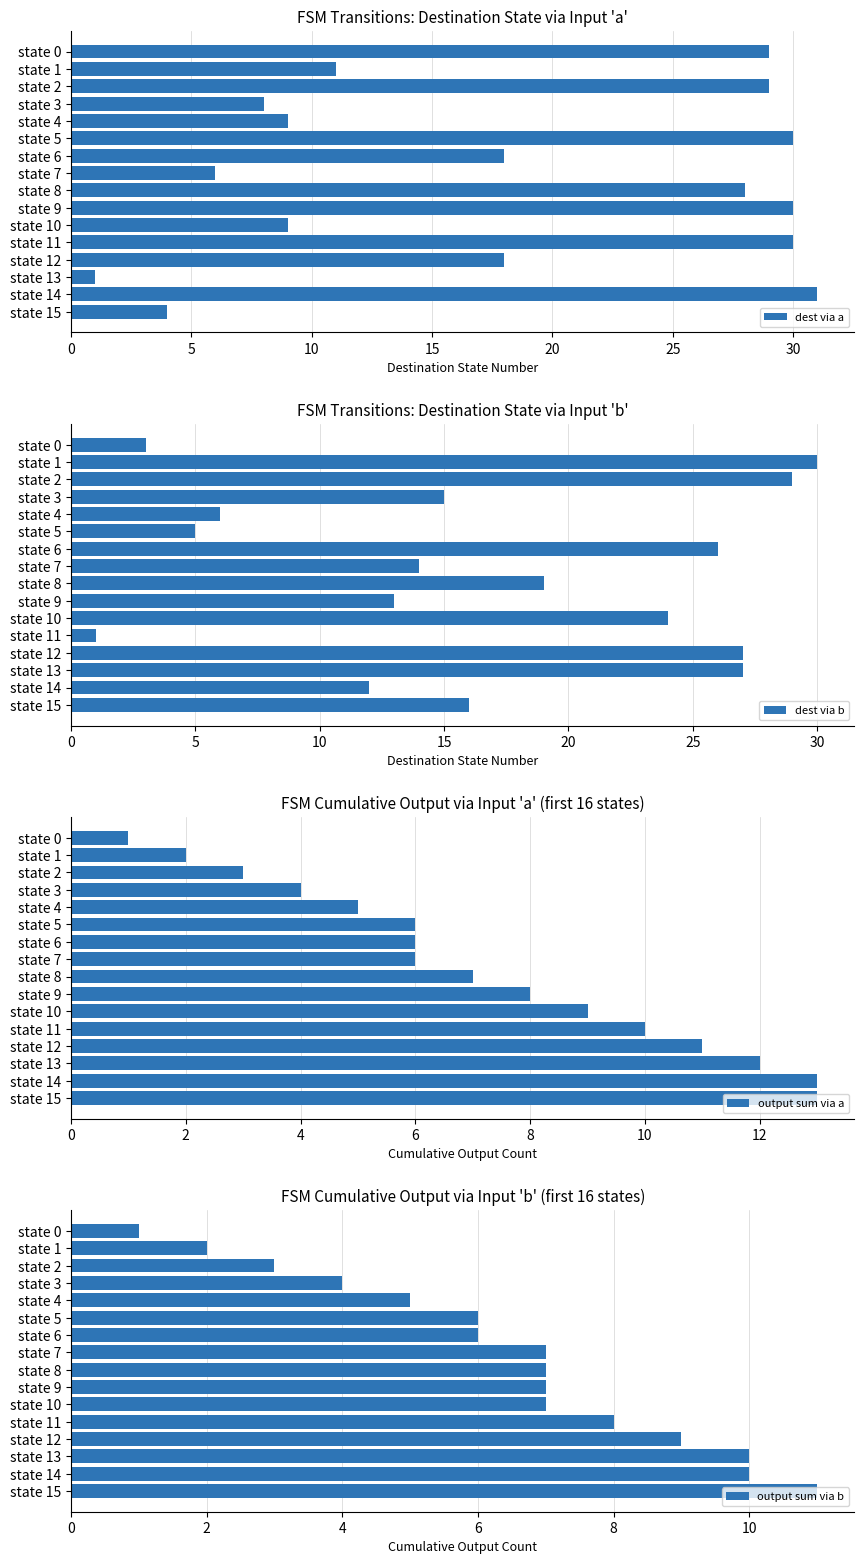

What is the minimum value shown in the chart?

1